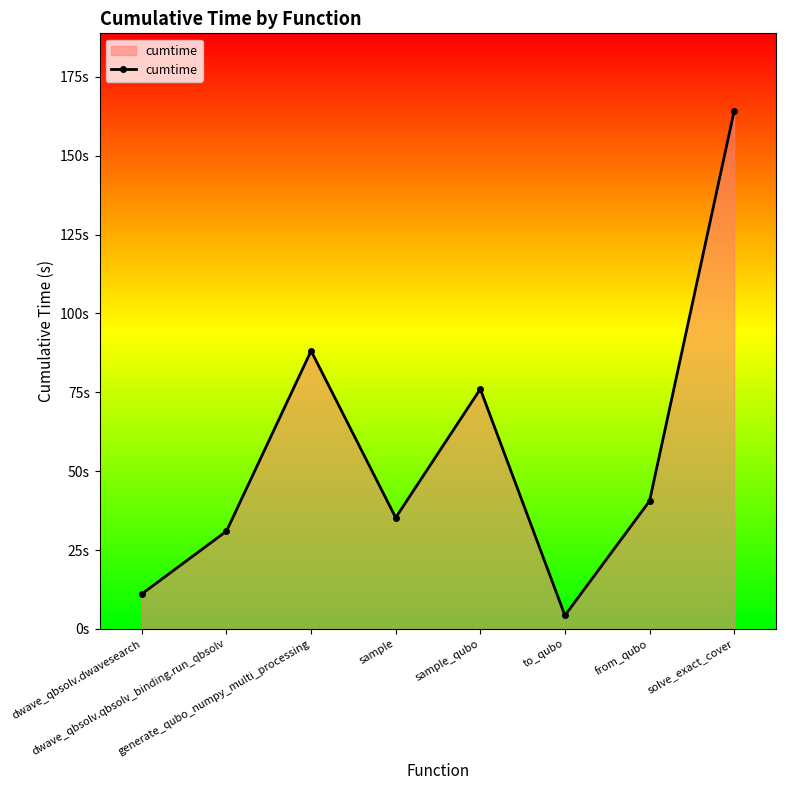

Where does the data first go above 40?

generate_qubo_numpy_multi_processing